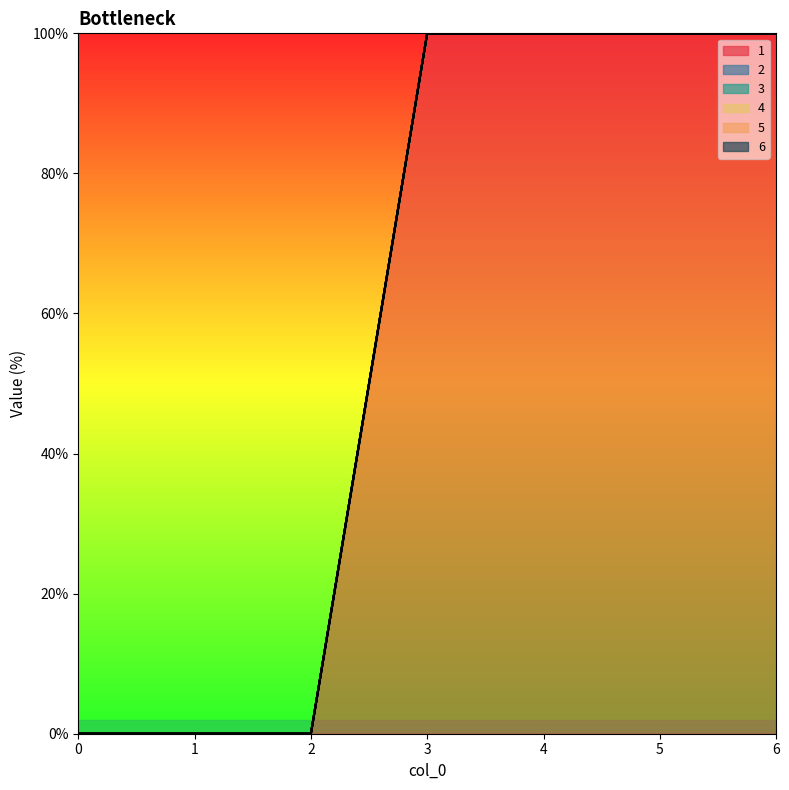

At 4, list the series in order from smallest to largest.

2, 3, 4, 5, 6, 1